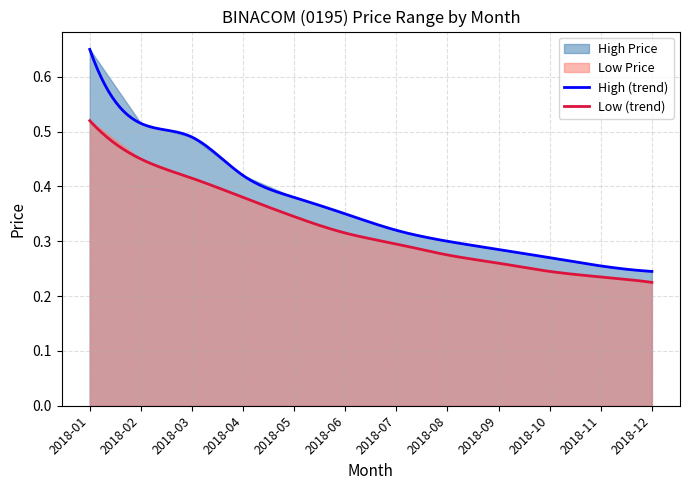

True or false: low has a value of 0.4 at 2018-03.

True